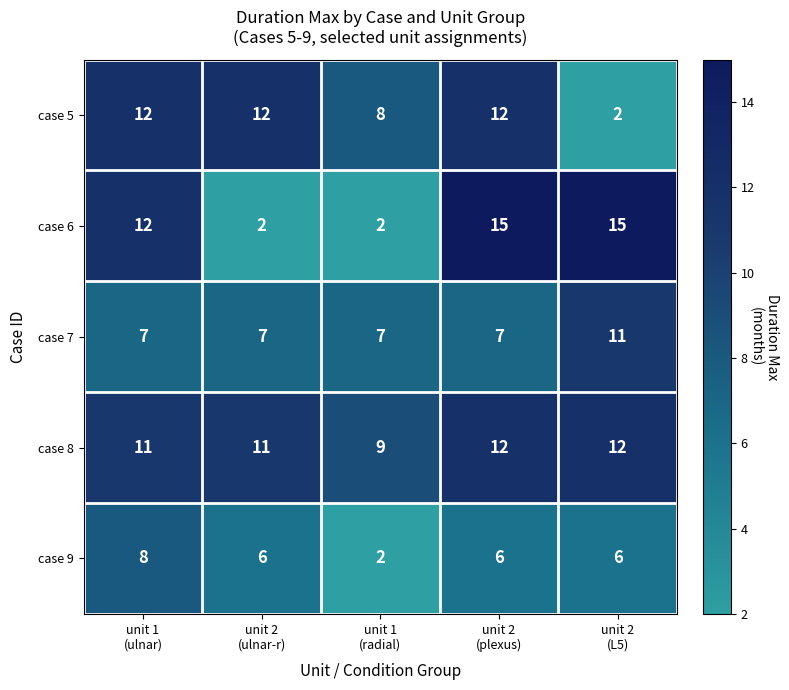

Which series has the largest total across all categories?

case 8